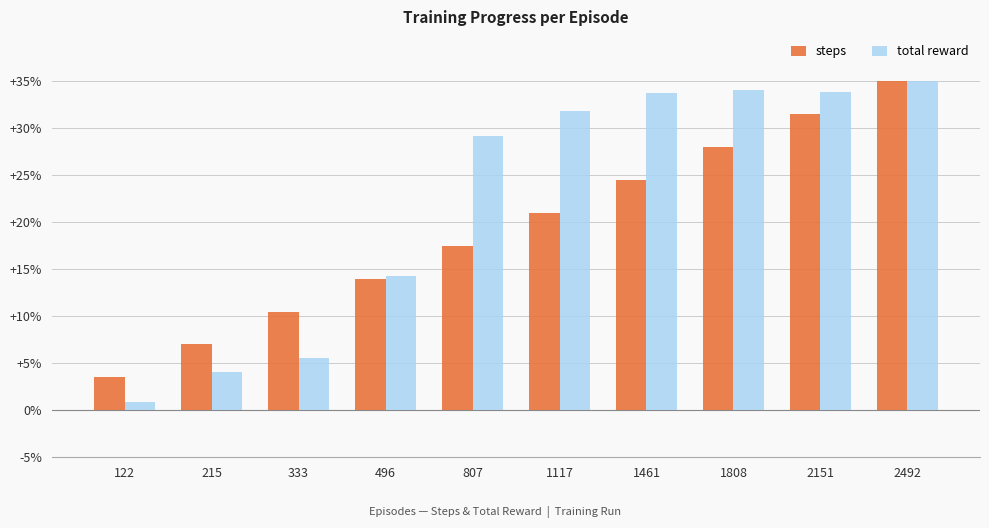

Which series has the widest spread of values?

total reward